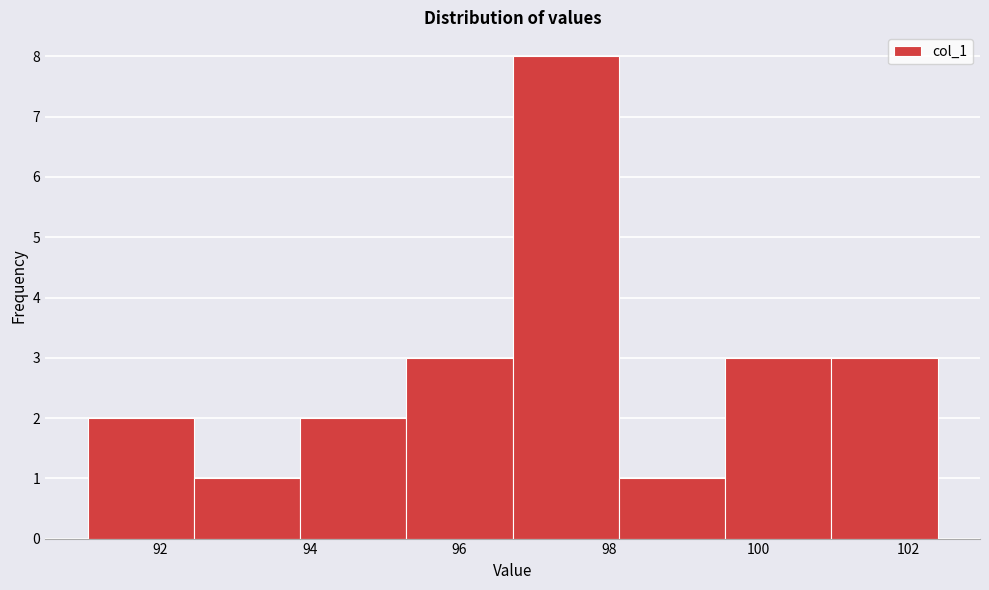

Reading left to right, transcribe this chart: for each bar, give the range it covers on the x-axis and its height. Neither the bar edges nor the heights are printed on the chart, so give them approximately, as read against the axes.

91.0 to 92.4: 2
92.4 to 93.8: 1
93.8 to 95.2: 2
95.2 to 96.8: 3
96.8 to 98.2: 8
98.2 to 99.6: 1
99.6 to 101.0: 3
101.0 to 102.4: 3